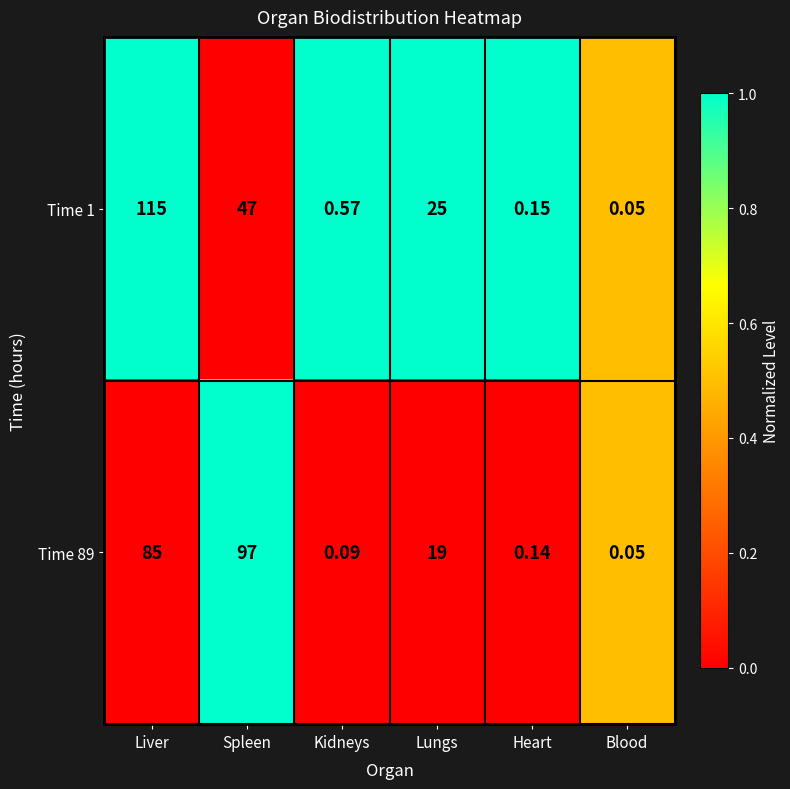

What is the difference between the highest and lowest values at Kidneys?

0.5